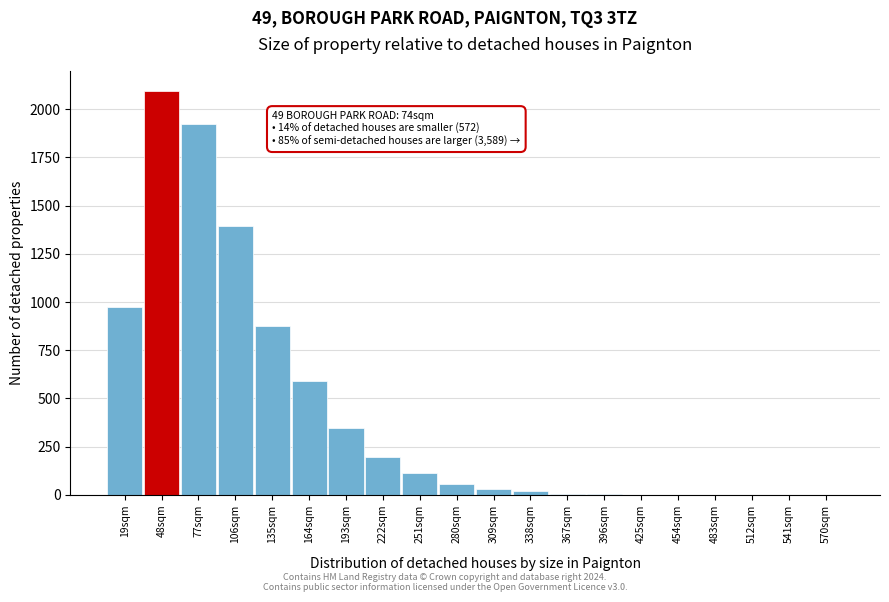

True or false: the data shows 876 at 135sqm.

True